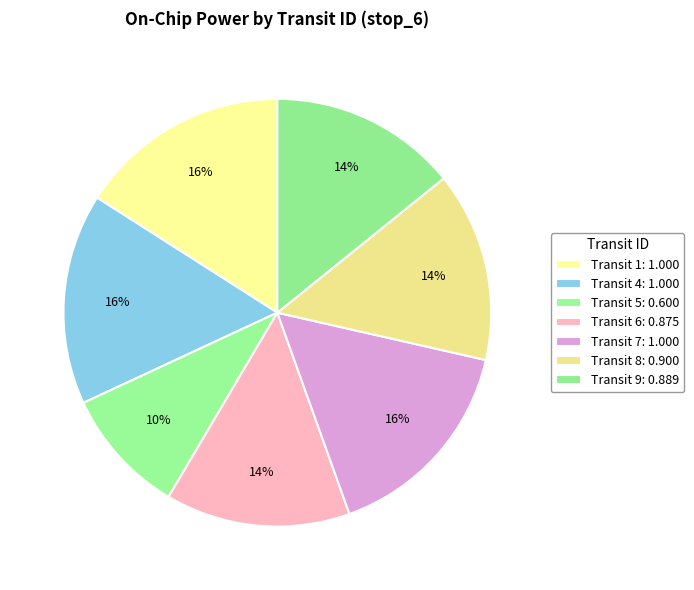

How many slices are in this pie chart?

7